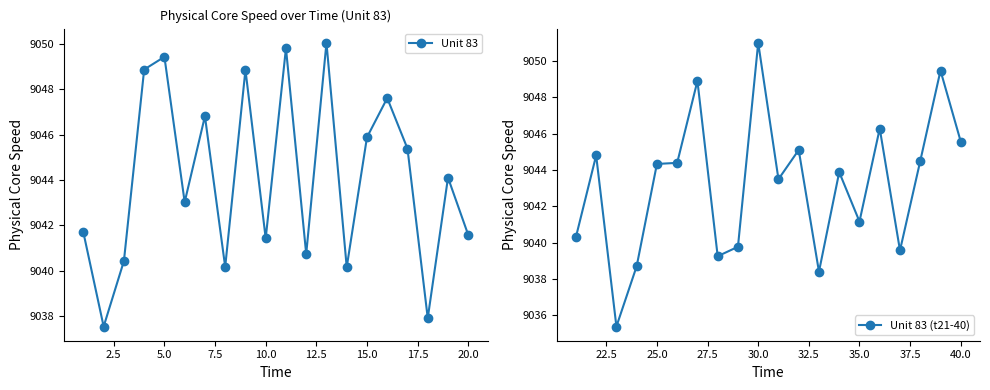

What is the value of the Unit 83 (t21-40) point at the 1st from the left?

9040.3